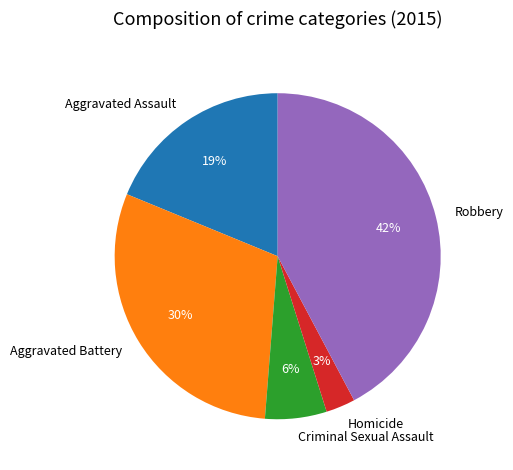

The Criminal Sexual Assault slice represents 6% of the pie. True or false?

True